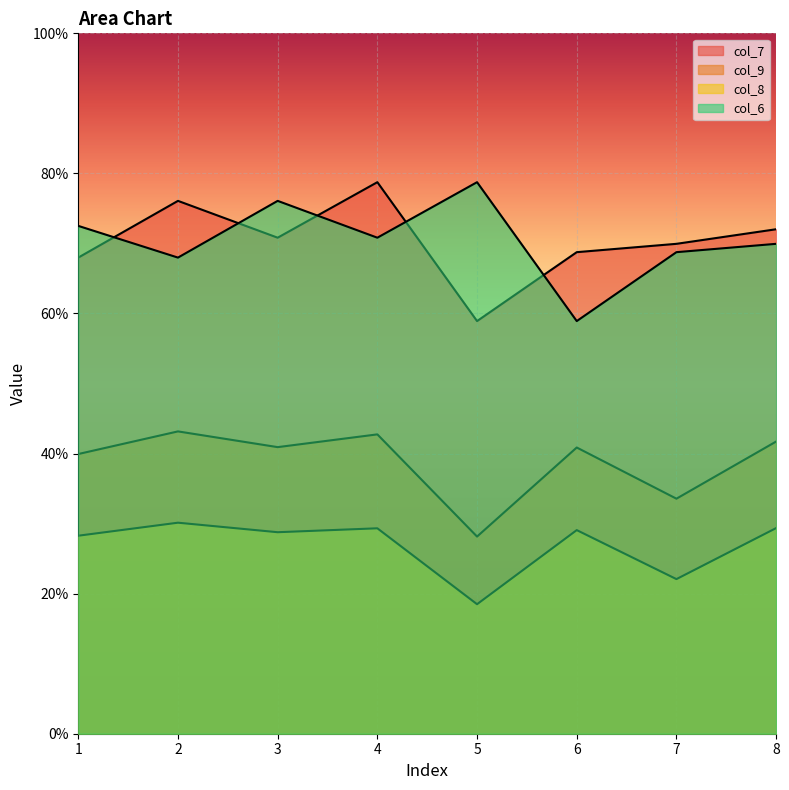

Reading left to right, extract all data points from this chart.

col_7: 0.7	0.8	0.7	0.8	0.6	0.7	0.7	0.7
col_9: 0.4	0.4	0.4	0.4	0.3	0.4	0.3	0.4
col_8: 0.3	0.3	0.3	0.3	0.2	0.3	0.2	0.3
col_6: 0.7	0.7	0.8	0.7	0.8	0.6	0.7	0.7